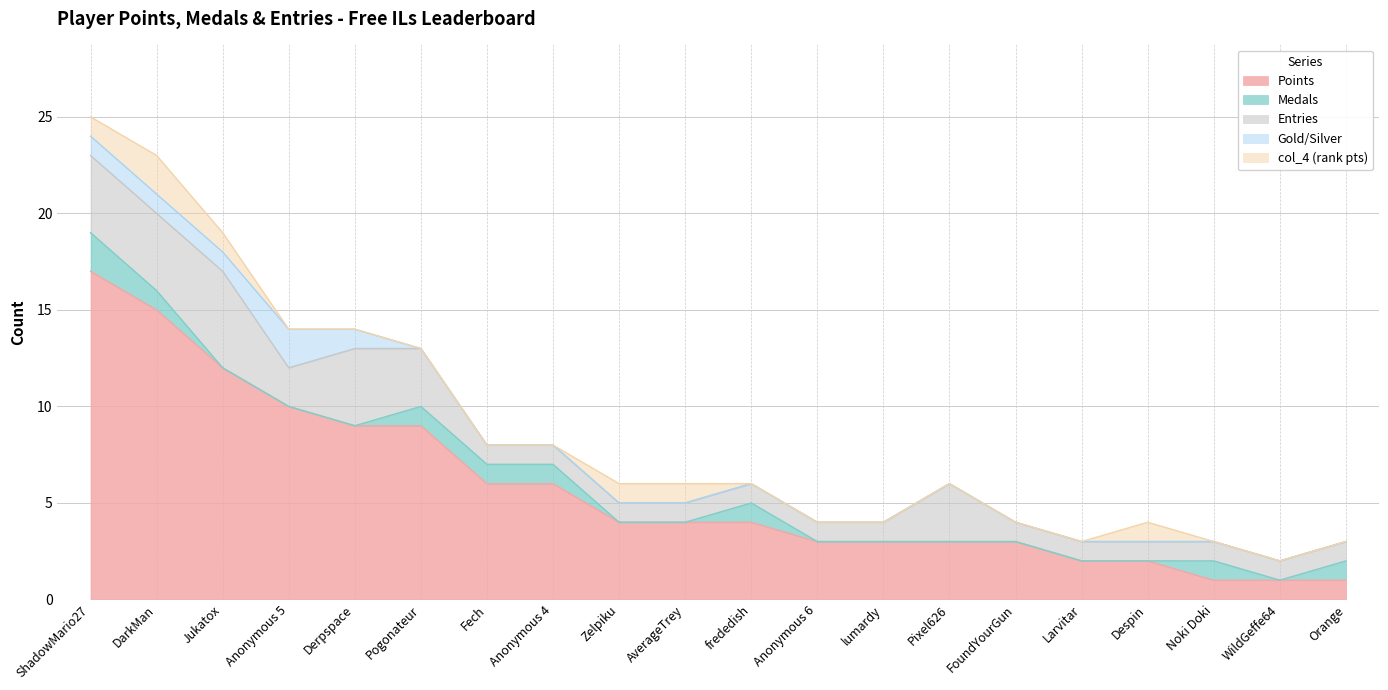

Reading left to right, list all the values displayed in this chart.

Points: 17	15	12	10	9	9	6	6	4	4	4	3	3	3	3	2	2	1	1	1
Medals: 2	1	0	0	0	1	1	1	0	0	1	0	0	0	0	0	0	1	0	1
Entries: 4	4	5	2	4	3	1	1	1	1	1	1	1	3	1	1	1	1	1	1
col_3: 1	1	1	2	1	0	0	0	0	0	0	0	0	0	0	0	0	0	0	0
col_4: 1	2	1	0	0	0	0	0	1	1	0	0	0	0	0	0	1	0	0	0